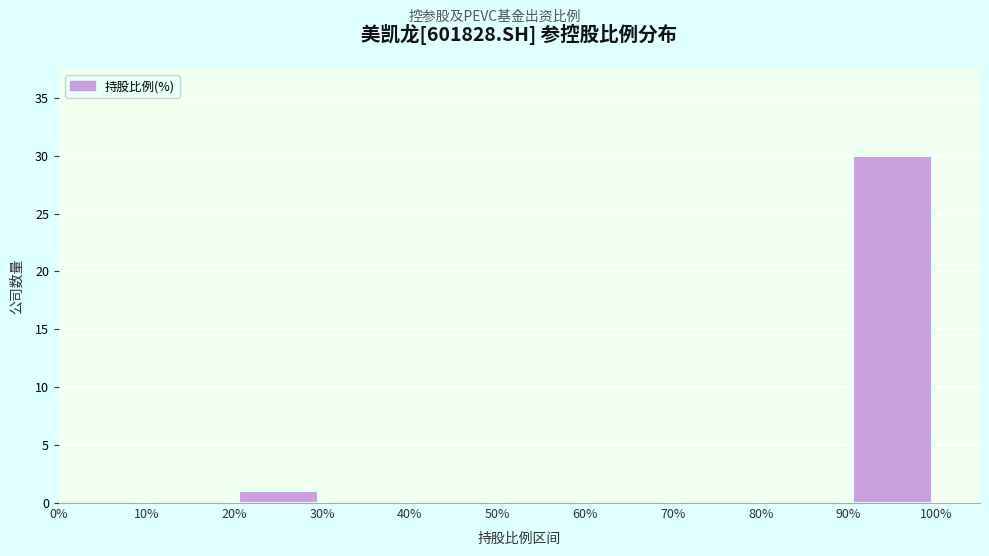

Over which range of the x-axis is the bar tallest?

90% to 100%